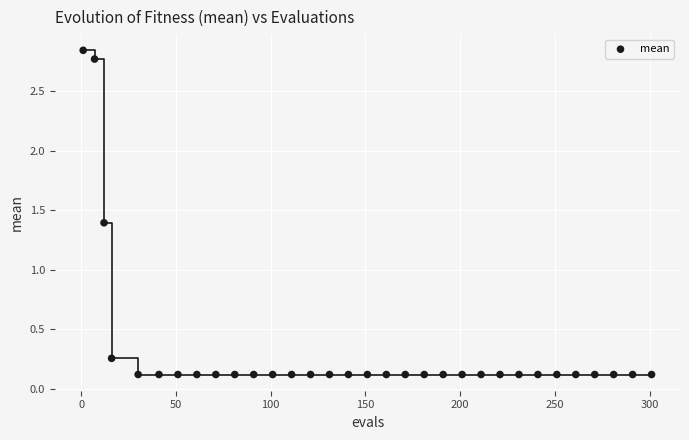

What is the range of X values (max minus min)?

300.0